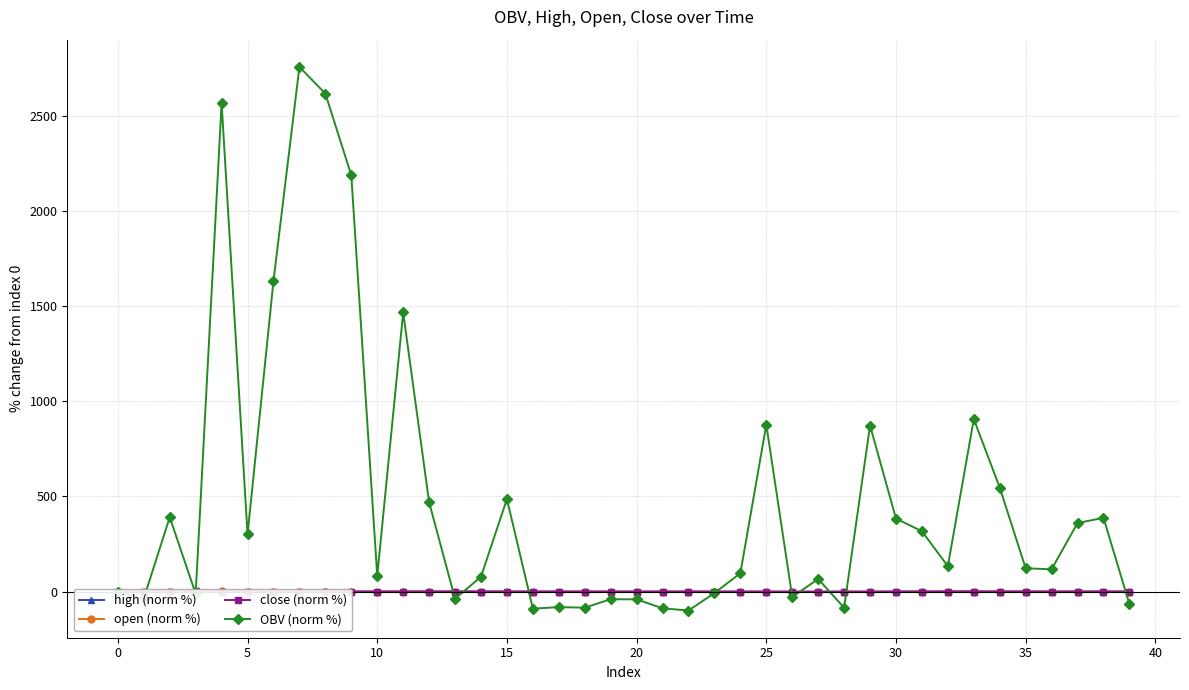

True or false: close (norm %) and high (norm %) cross at least once.

False